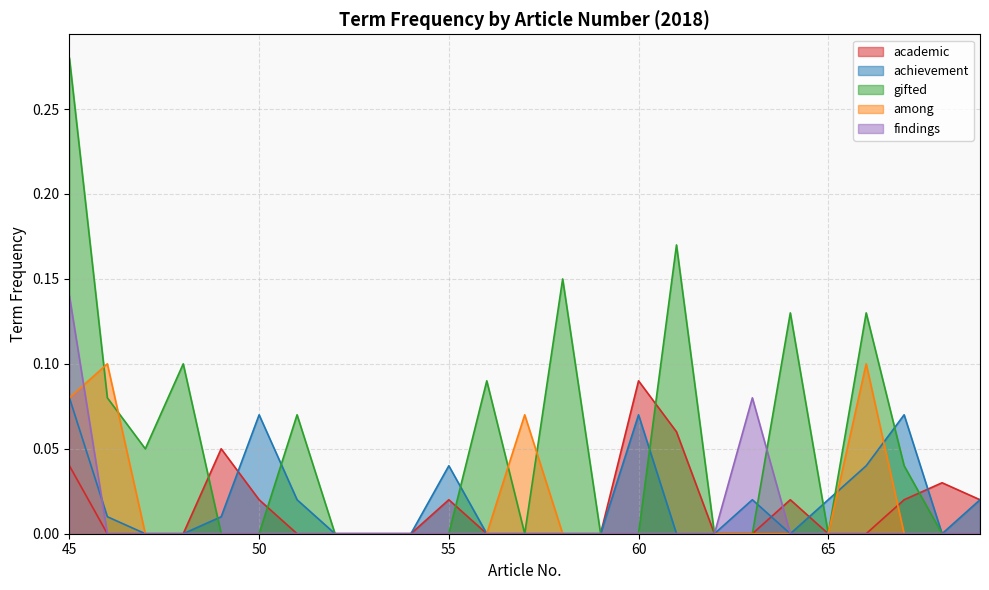

Does the chart display data point markers on the line(s)?

No